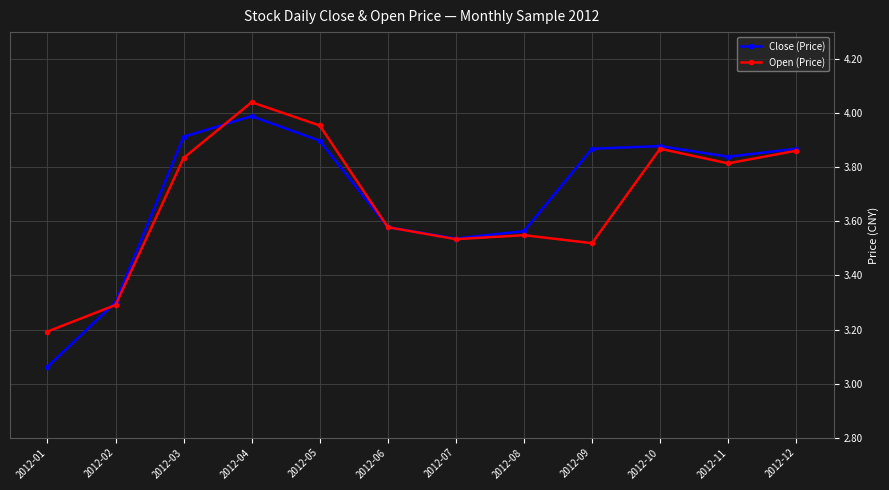

At which label is Close (Price) closest to 3?

2012-01